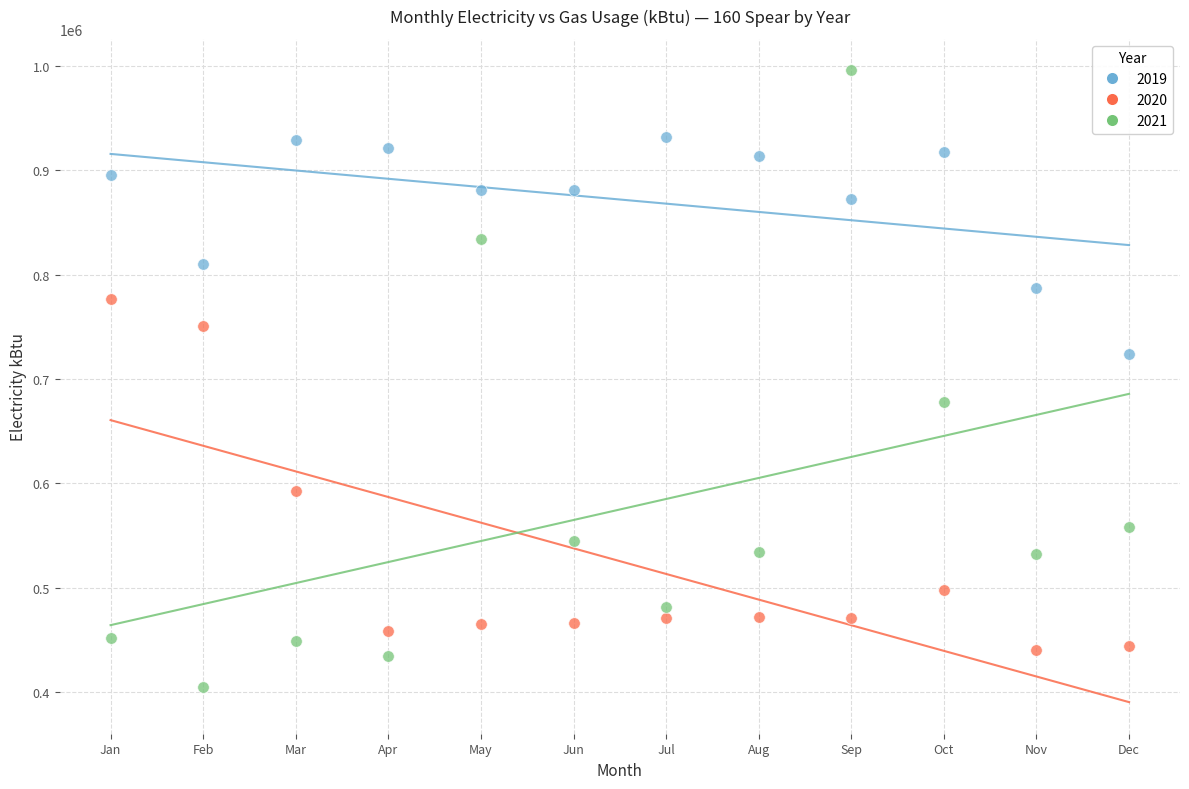

Which series contains the lowest Y value?

2021